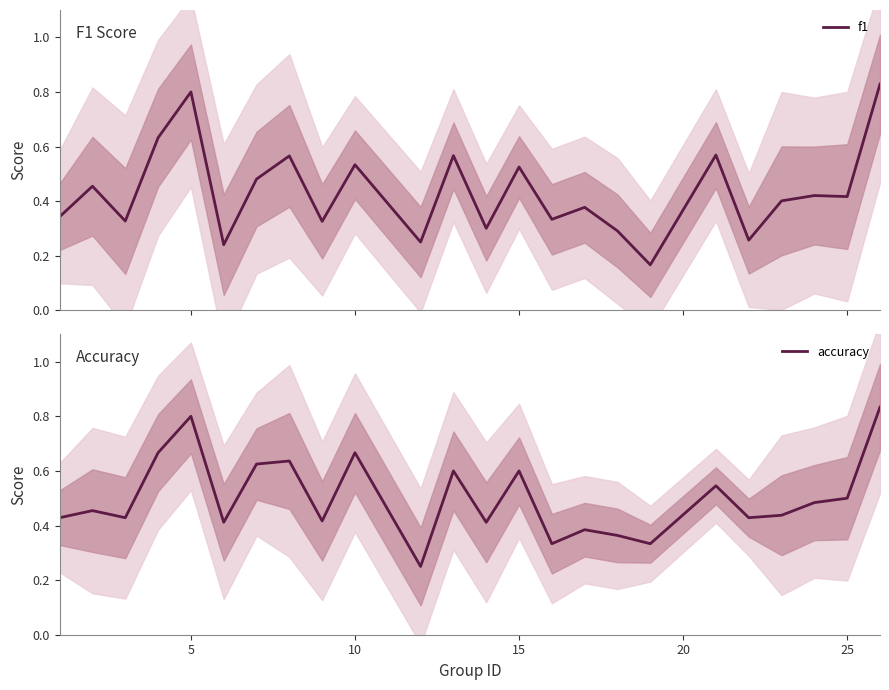

Rank the series by their maximum value, from lowest to highest.

f1, accuracy